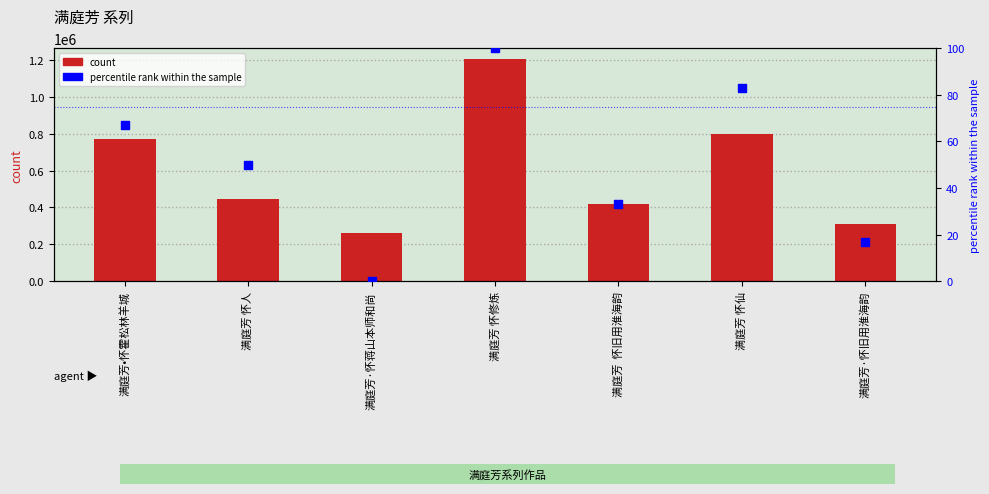

Which series contains the highest Y value?

col_0